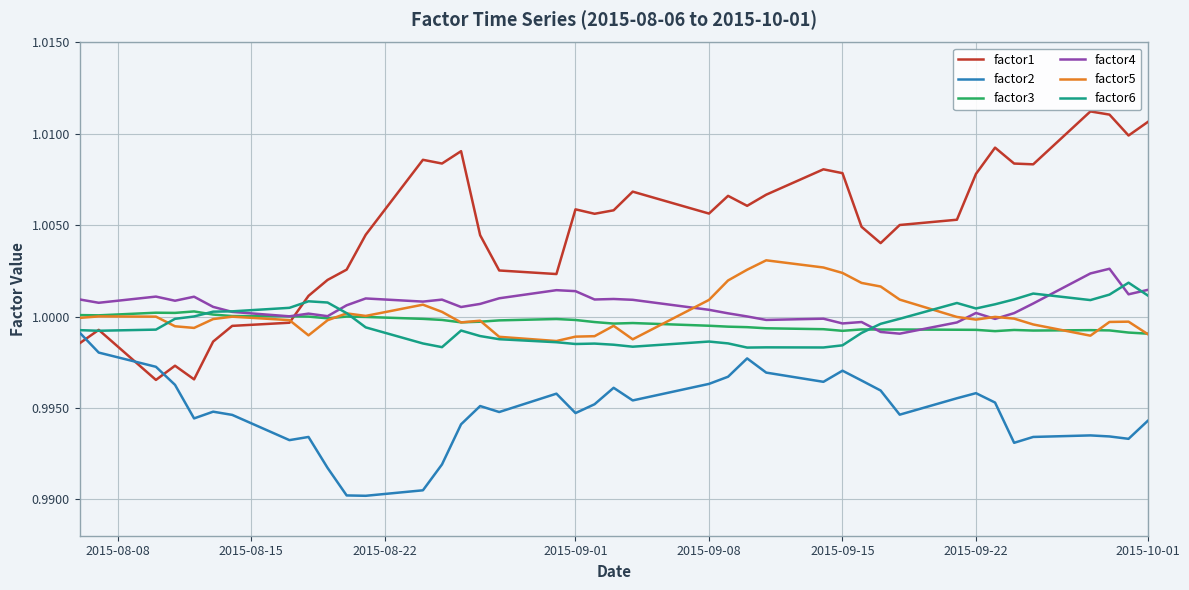

Which series has the largest total across all categories?

factor1